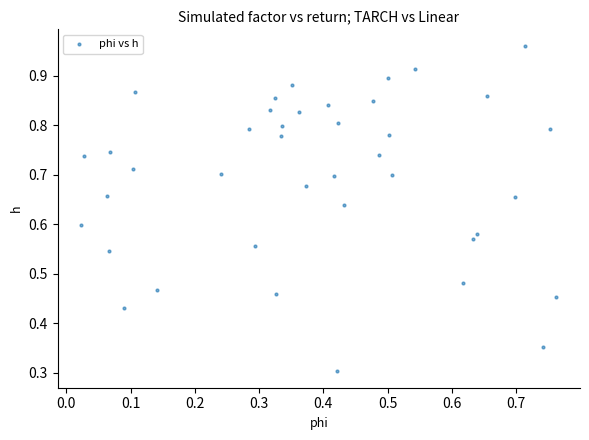

What Y value in the scatter plot is closest to 0?

0.3